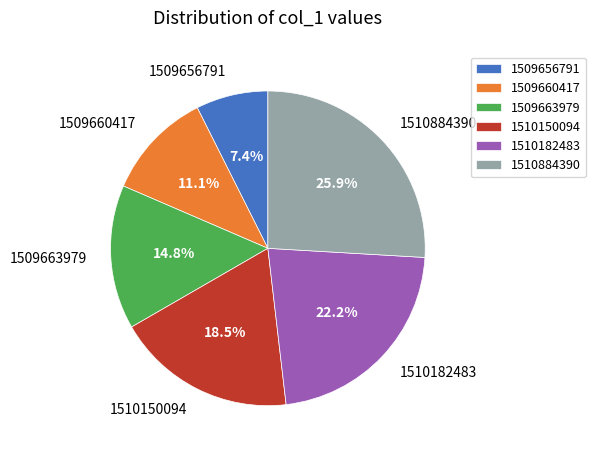

The 1510150094 slice represents 29% of the pie. True or false?

False